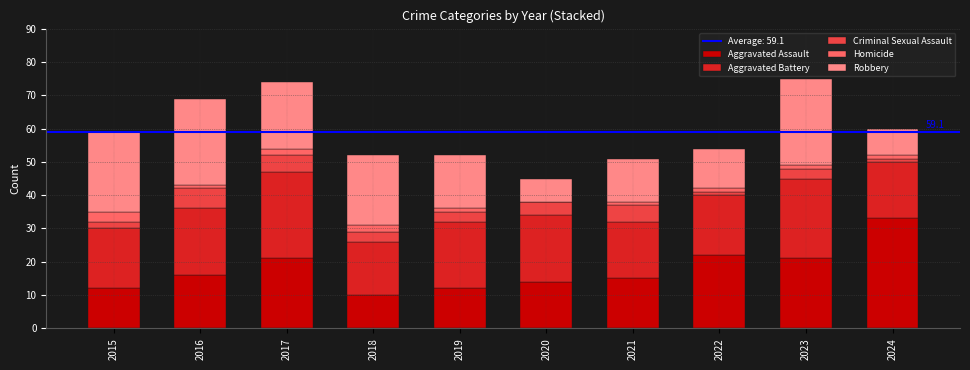

What is the total value across all series at 2022?

54